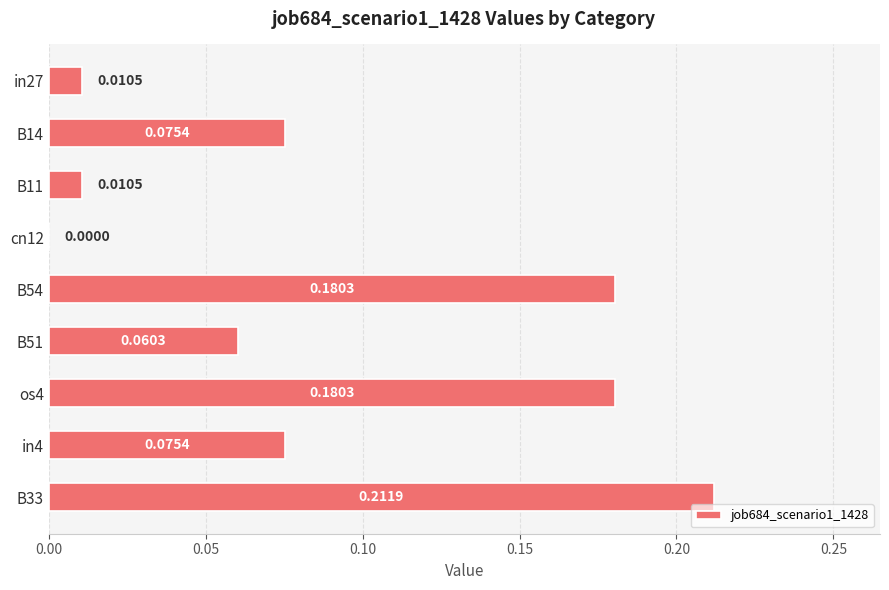

What is the change in value from in27 to in4?

+0.1